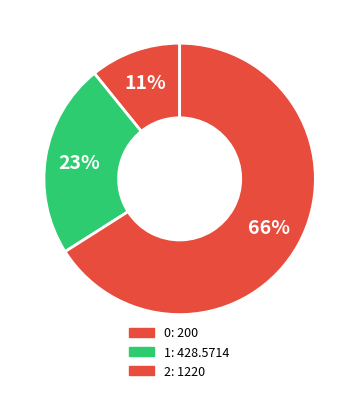

To the nearest percent, what is the difference between the 2 and 0 slice percentages?

55%